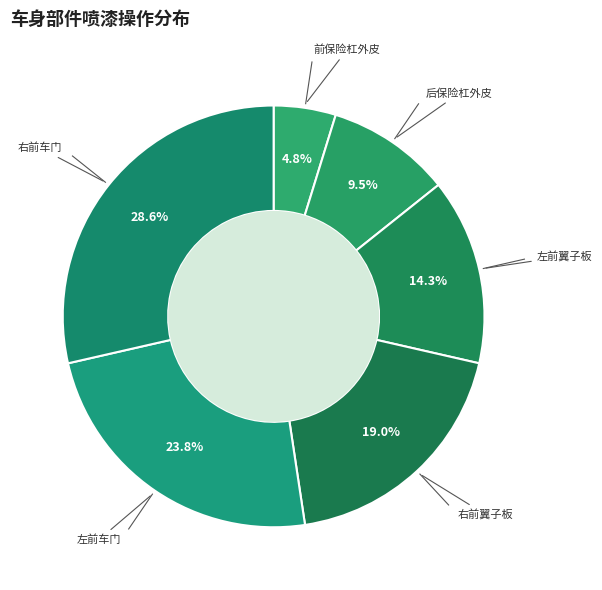

Does 右前车门 represent more than half of the total?

No